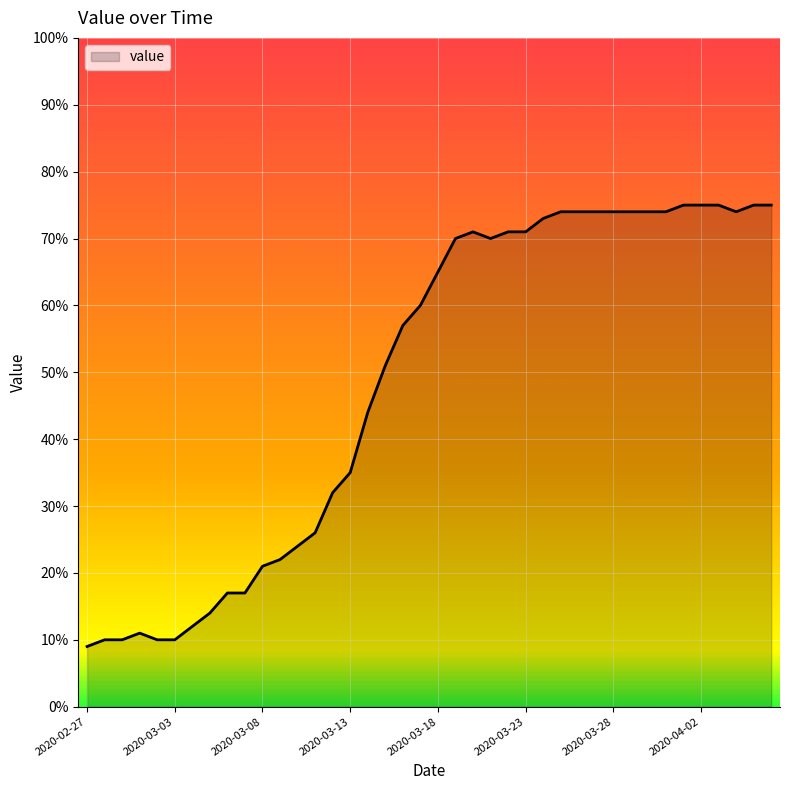

What is the greatest value displayed?

75.0